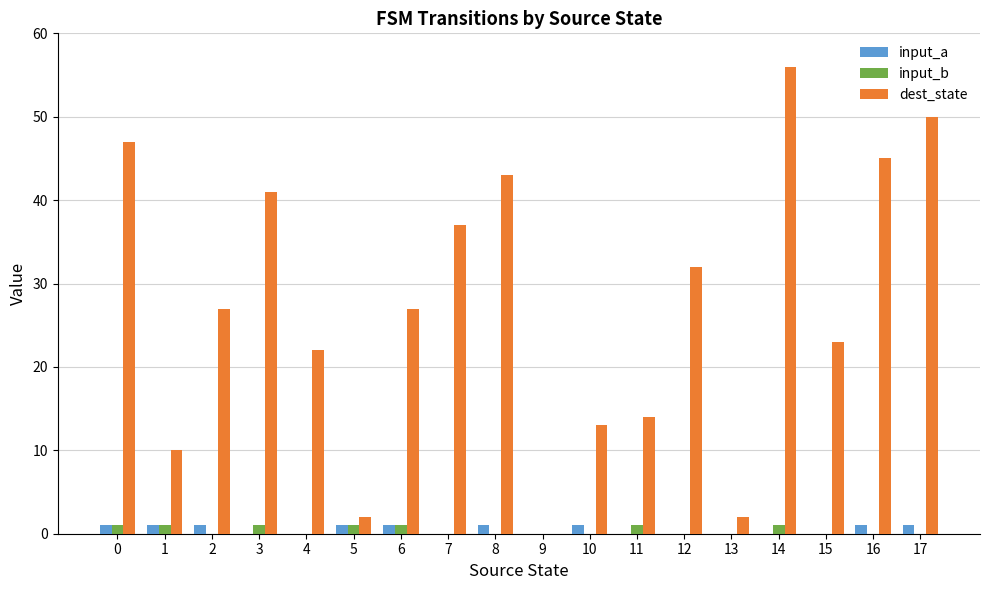

What is the spread (max minus min) of values at 15?

23